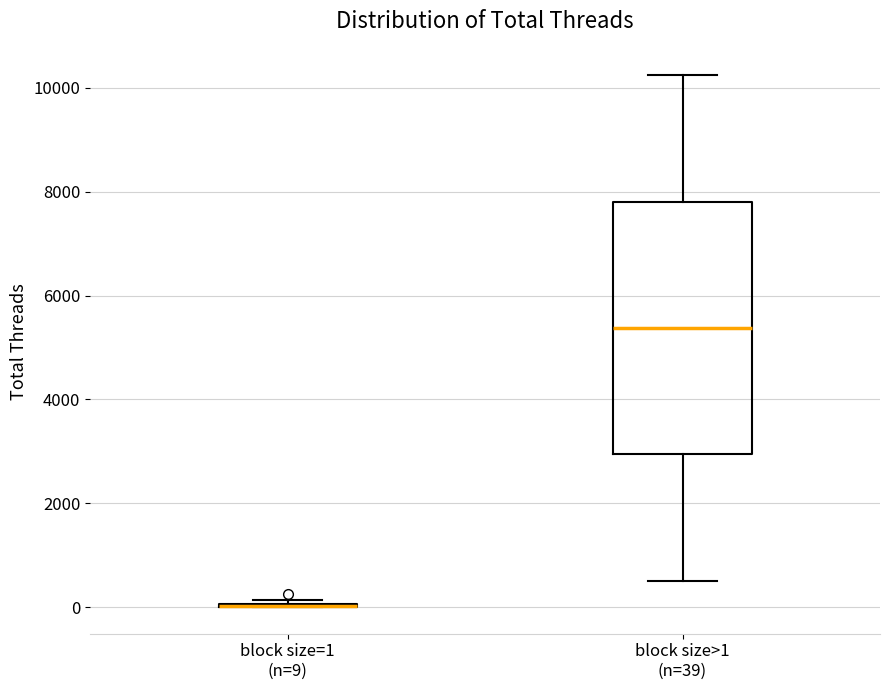

Where is the lower edge of the box for block size>1 (n=39) on the y-axis? The values are not printed on the chart, so give them approximately, as read against the axis.

3000